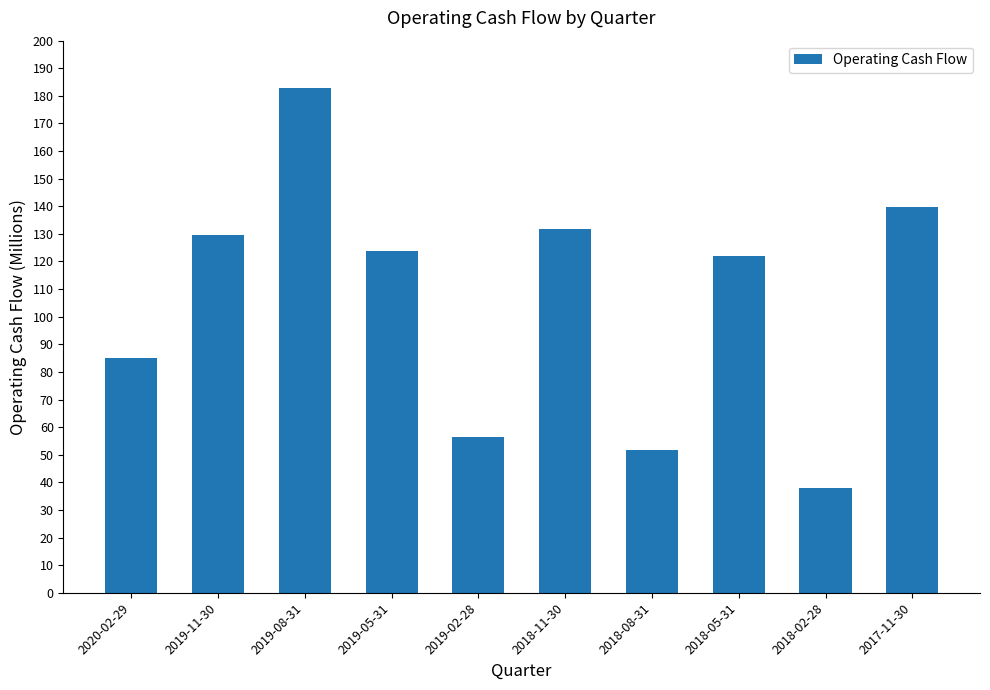

Is it true that the value at 2019-05-31 is 163.2?

False